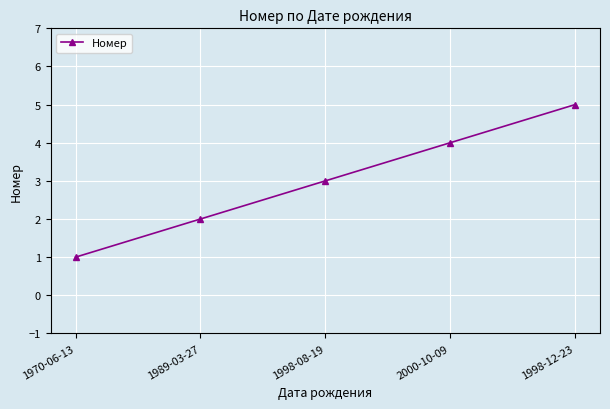

What is the difference between the values at 1998-08-19 and 1989-03-27?

1